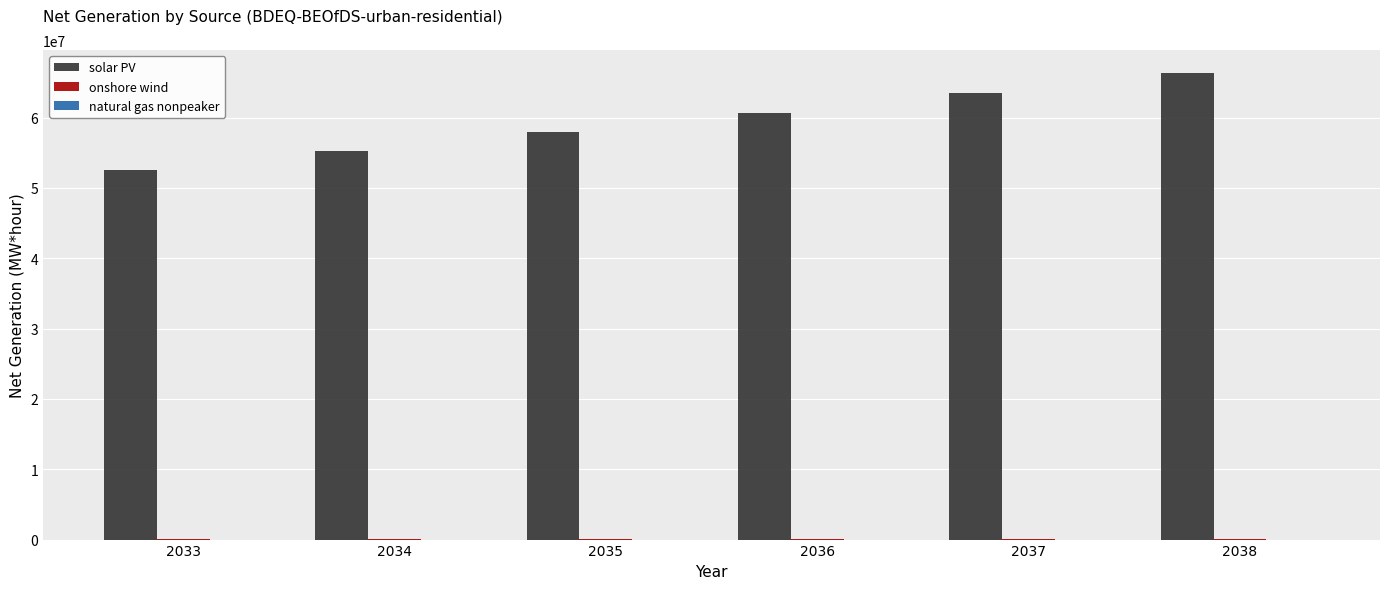

Which series has the largest range (max minus min)?

solar PV